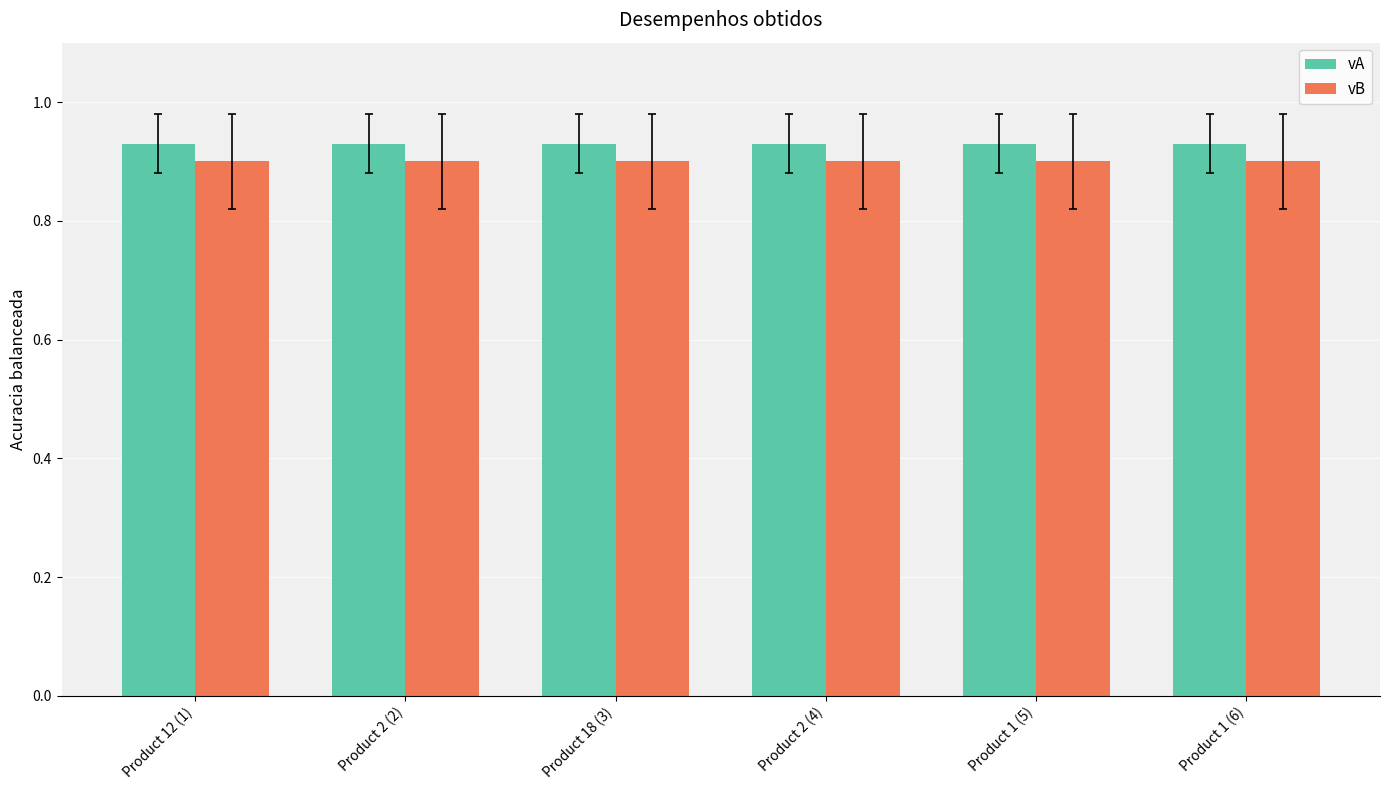

What is the total value across all series at Product 1 (6)?

1.8